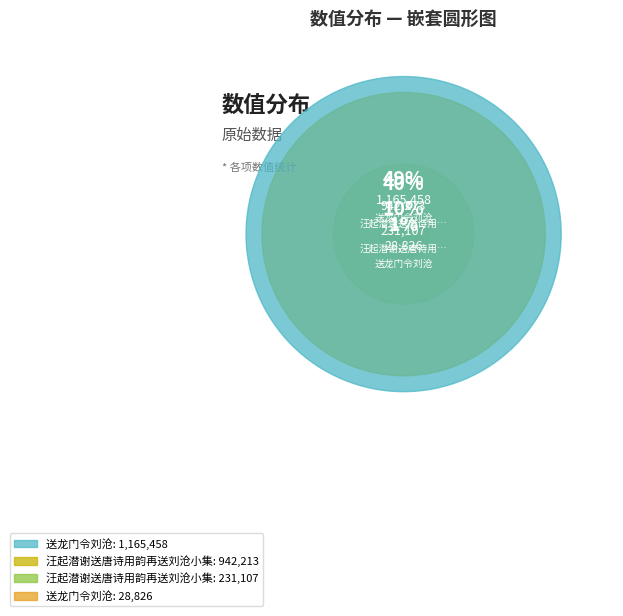

What is the largest slice in the pie chart?

送龙门令刘沧